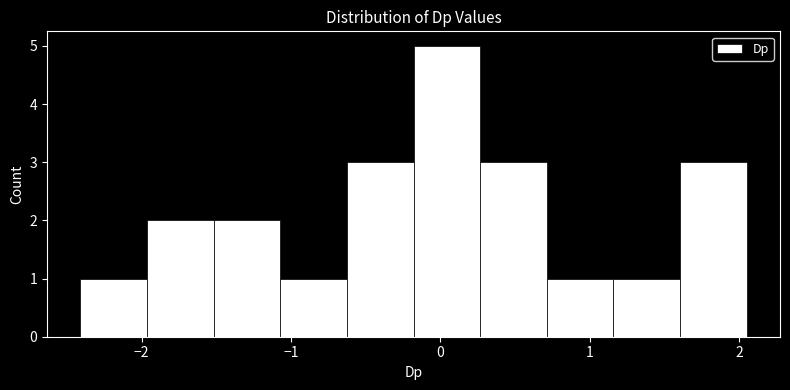

Which range on the x-axis has the tallest bar?

-0.2 to 0.3